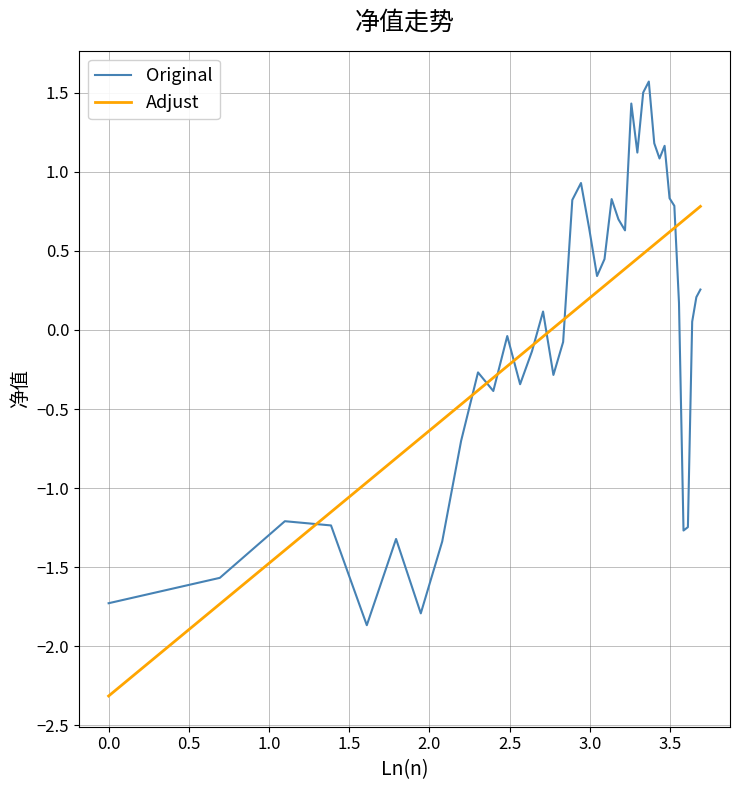

Which series has the largest range (max minus min)?

Original